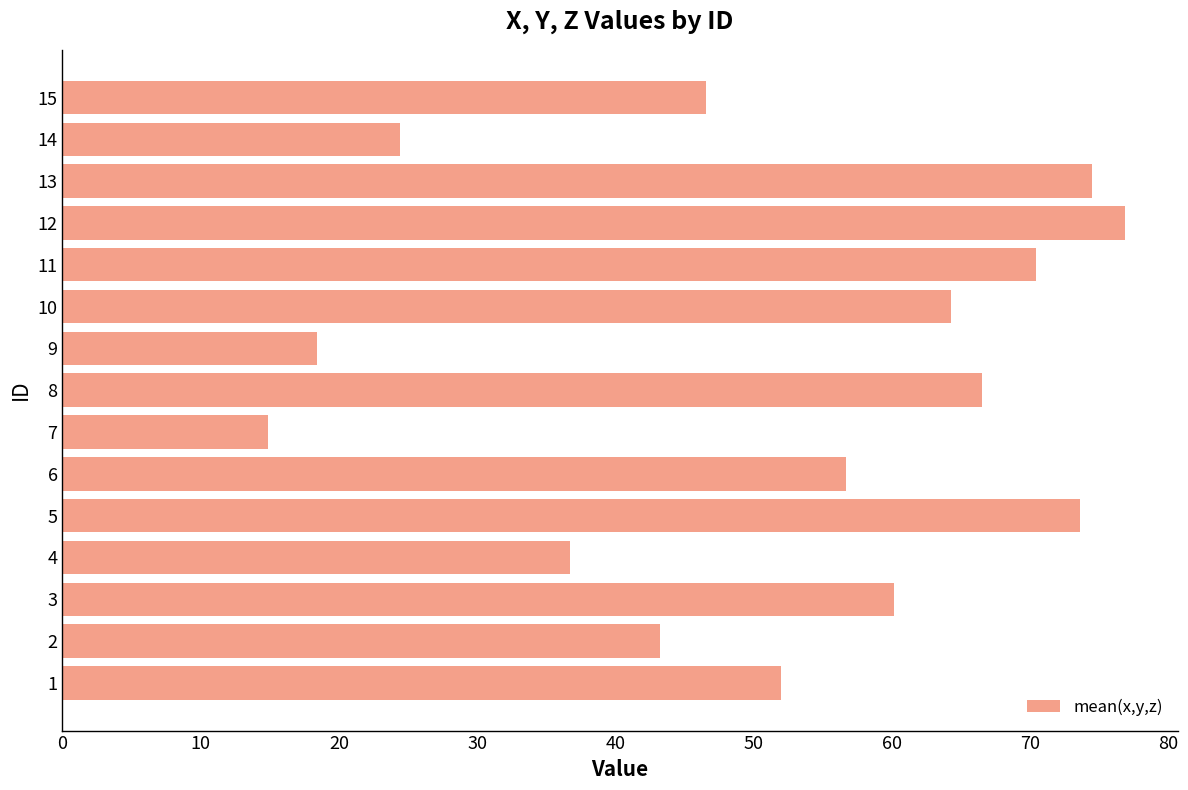

What is the sum of all values?

779.1